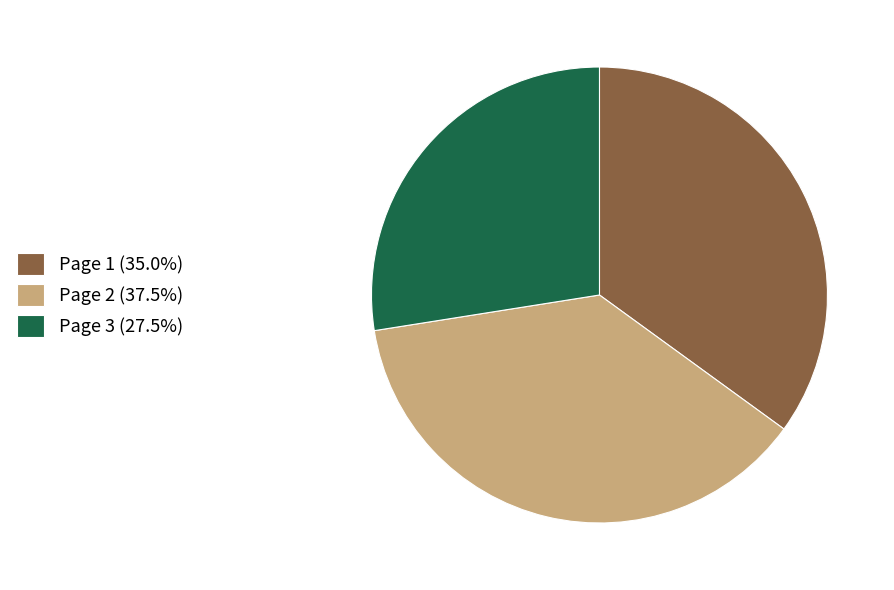

Approximately how many times larger is the value at Page 1 (35.0%) compared to Page 2 (37.5%)?

0.9